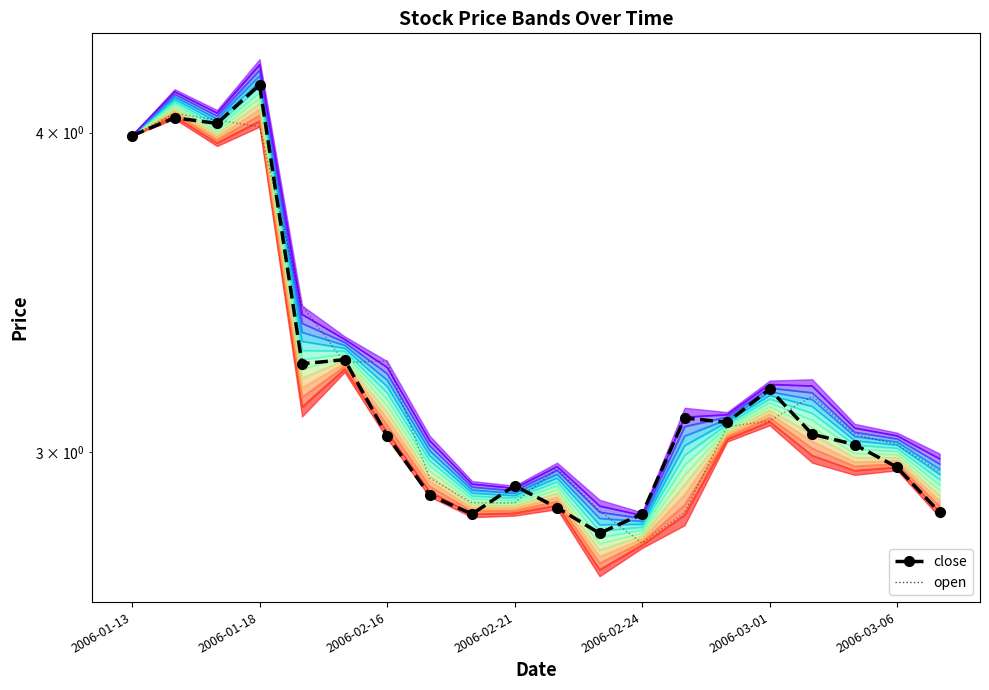

How many times do open and close cross each other?

8